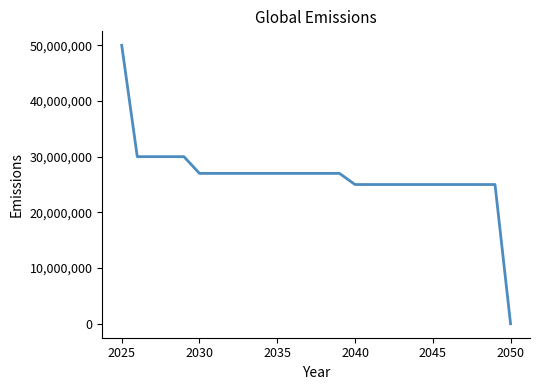

What is the difference between the maximum and minimum values?

50000000